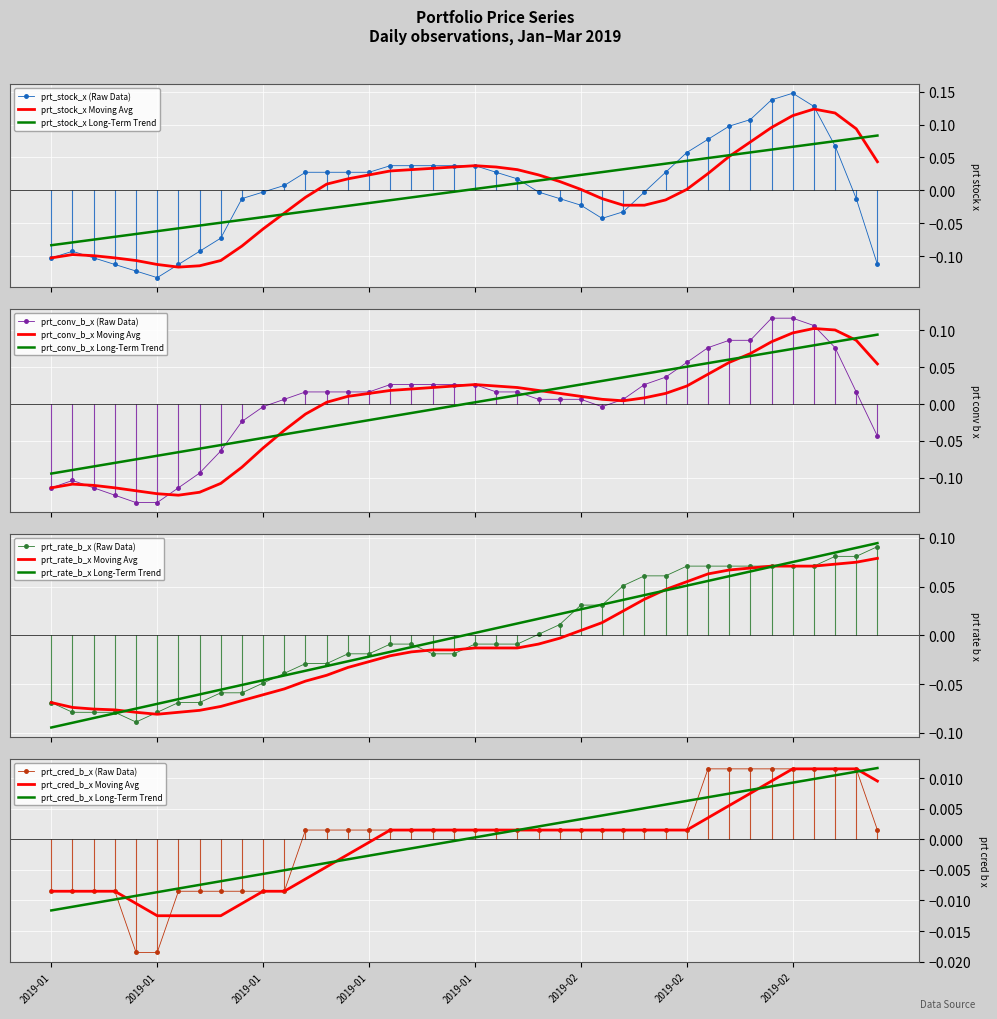

What position from the left is 2019-01-17?

12